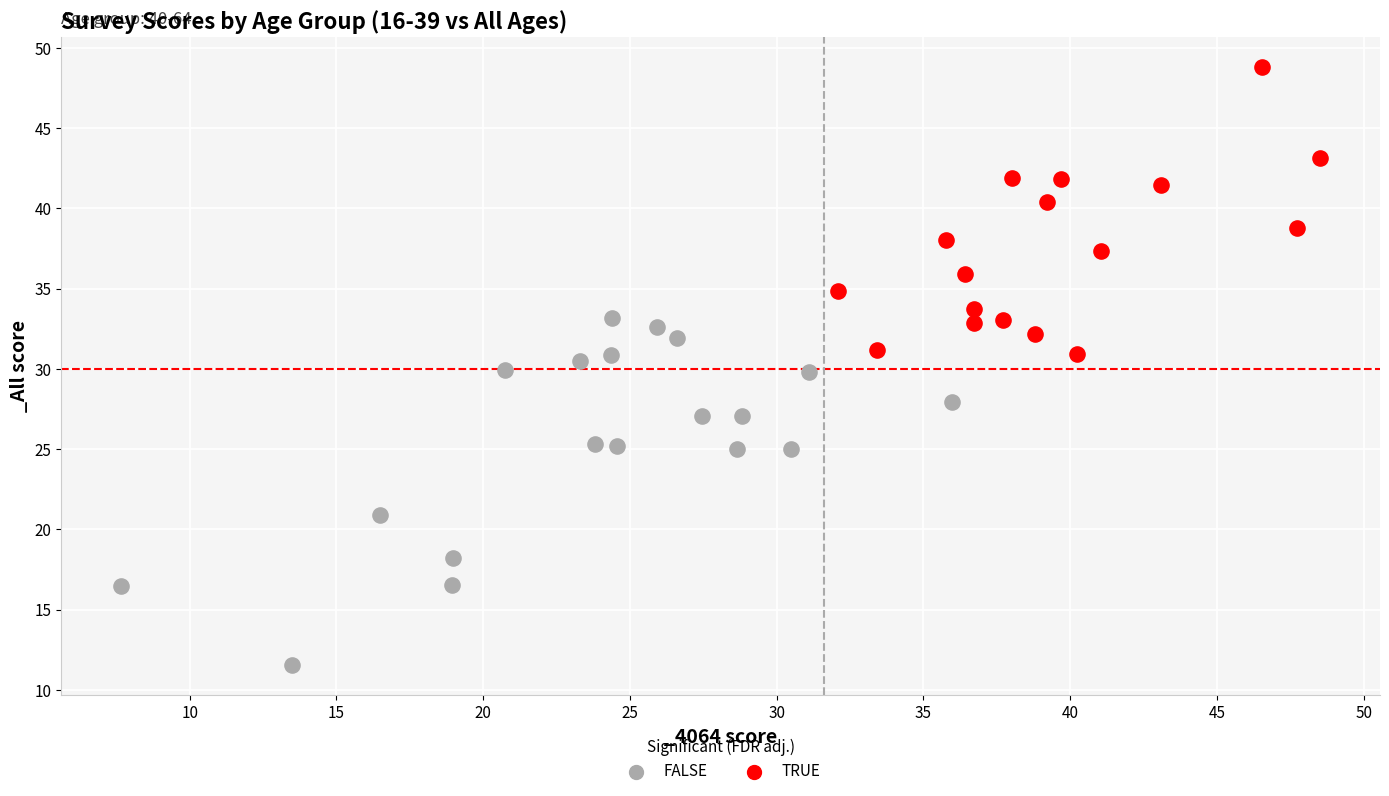

Which series contains the lowest Y value?

FALSE